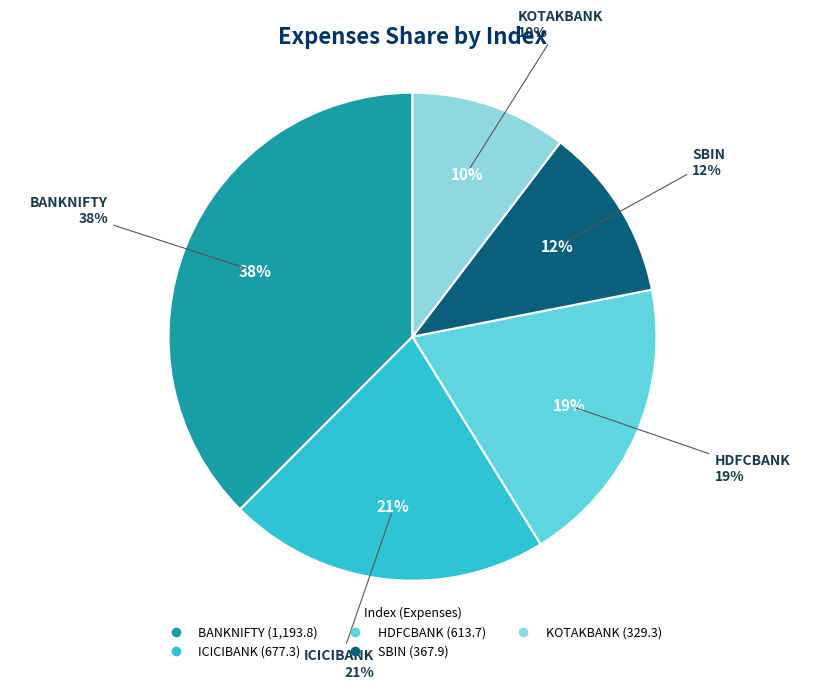

What is the largest slice in the pie chart?

BANKNIFTY